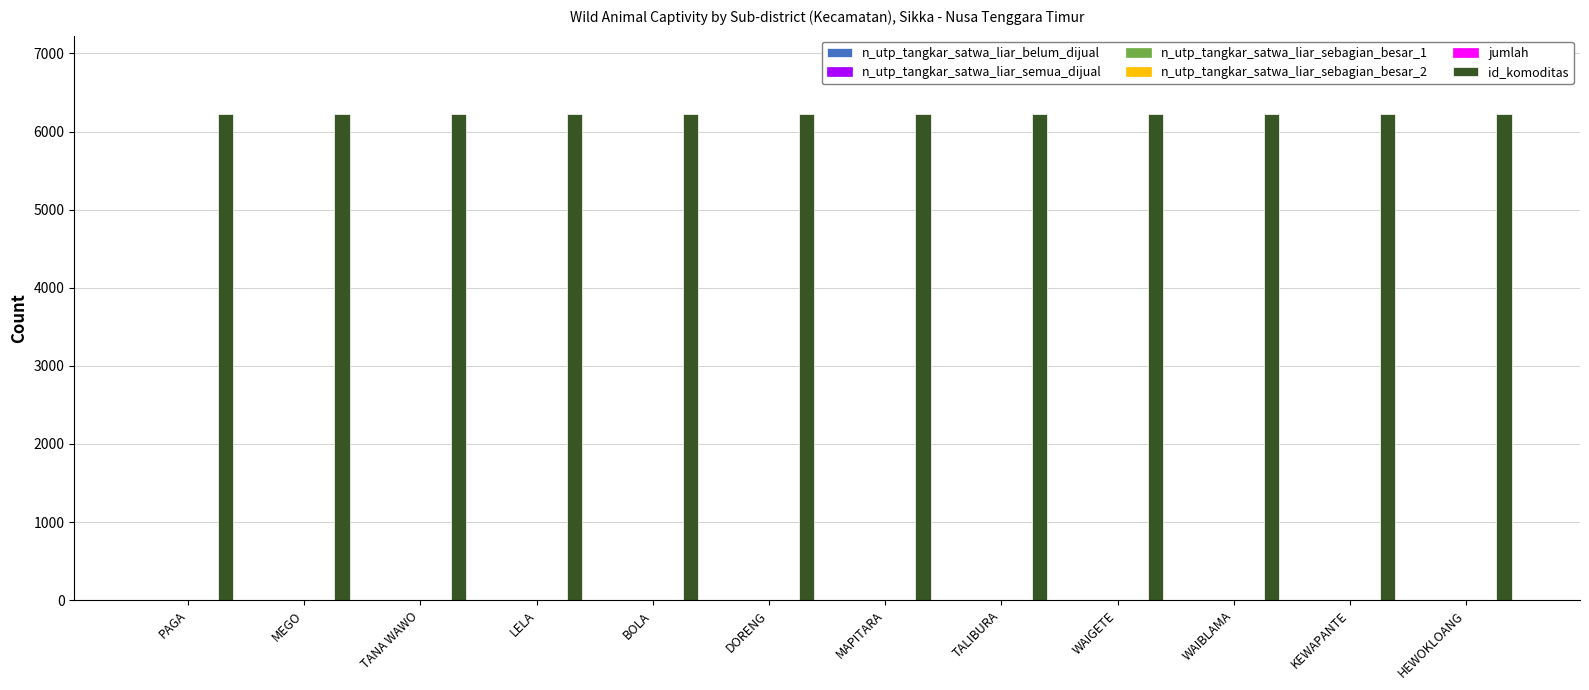

What is the label of the 8th bar from the left?

TALIBURA